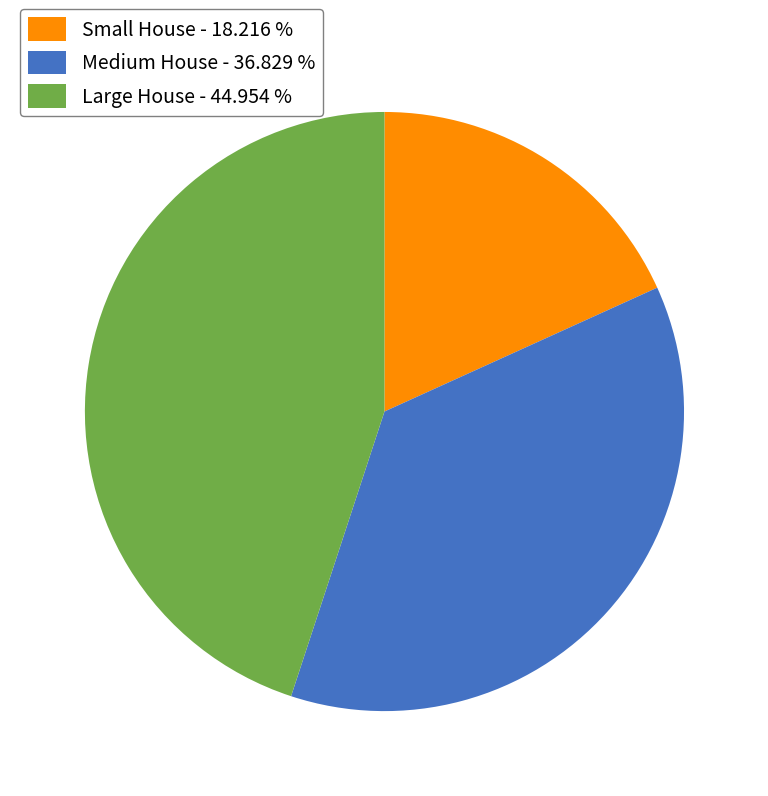

The Small House slice represents 18% of the pie. True or false?

True